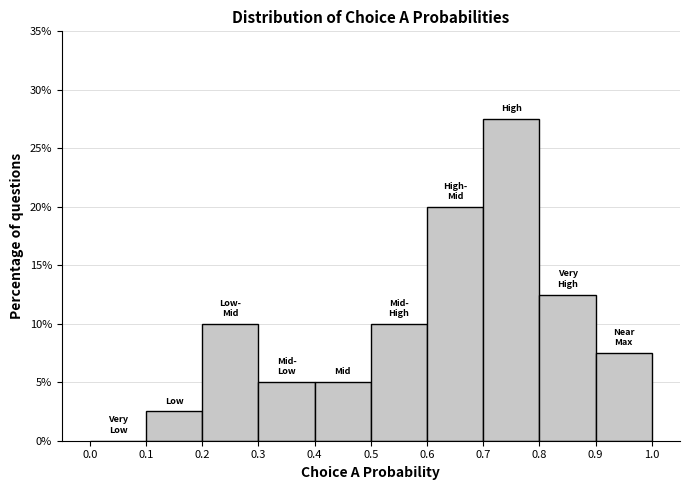

Reading left to right, list every bar in this chart as the range it spans on the x-axis followed by its height. The values are not printed on the chart, so give them approximately, as read against the axis.

0.0 to 0.1: 0
0.1 to 0.2: 2.5
0.2 to 0.3: 10.0
0.3 to 0.4: 5.0
0.4 to 0.5: 5.0
0.5 to 0.6: 10.0
0.6 to 0.7: 20.0
0.7 to 0.8: 27.5
0.8 to 0.9: 12.5
0.9 to 1.0: 7.5